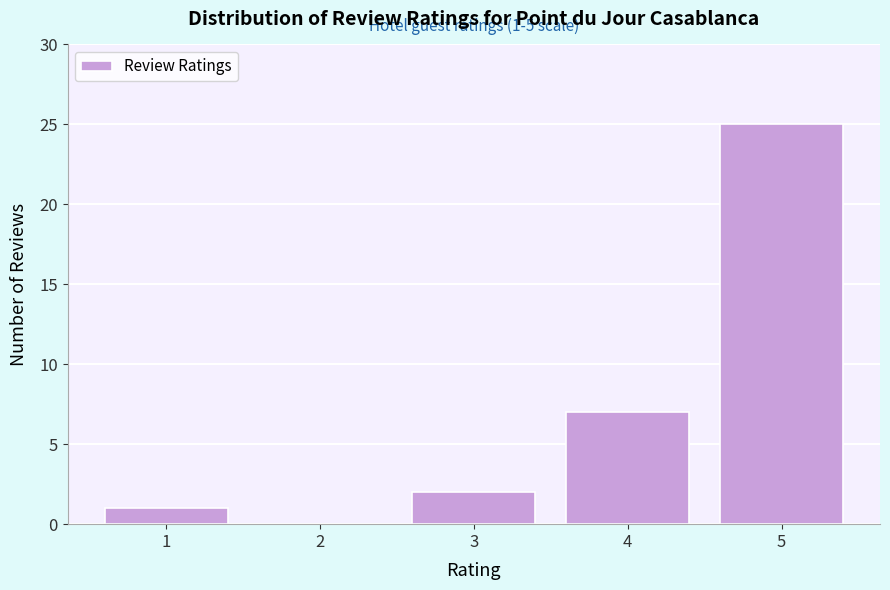

Reading left to right, transcribe all the data shown in this chart.

1=1	2=0	3=2	4=7	5=25